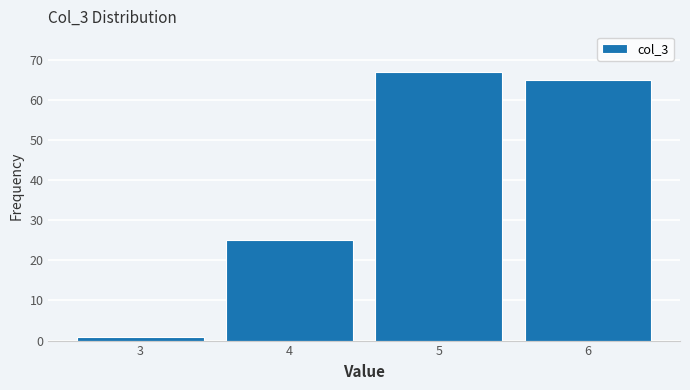

Reading right to left, extract all data points from this chart.

6=65	5=67	4=25	3=1